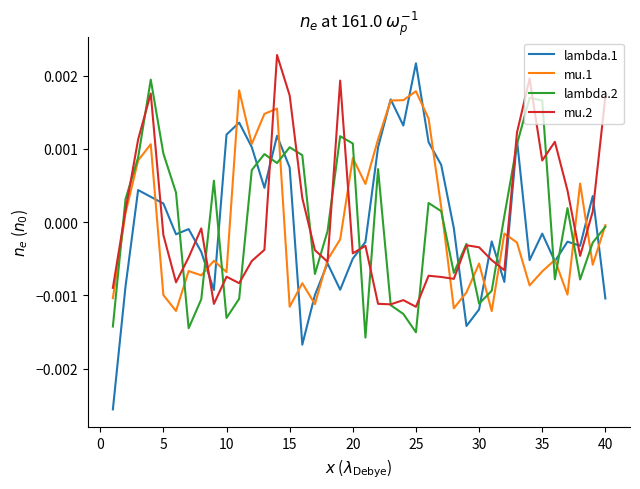

Which series has the largest range (max minus min)?

lambda.1